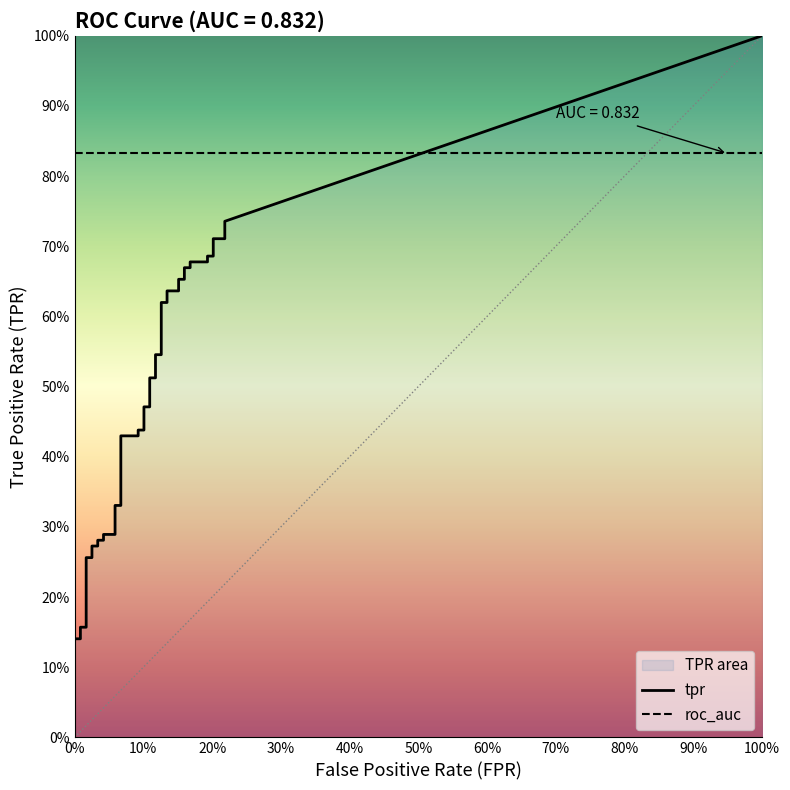

What value does the tpr series have at 9?

0.3